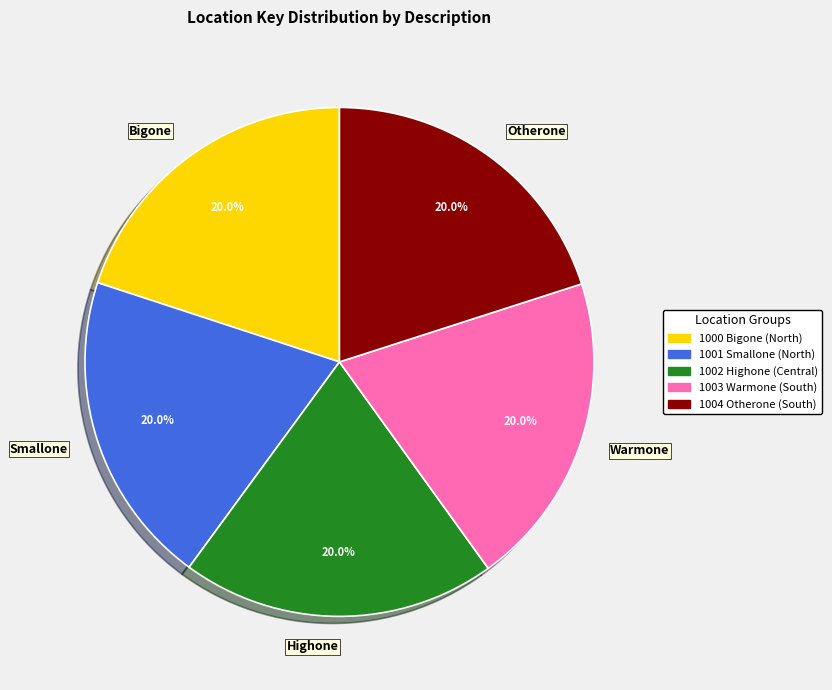

How many slices are in this pie chart?

5